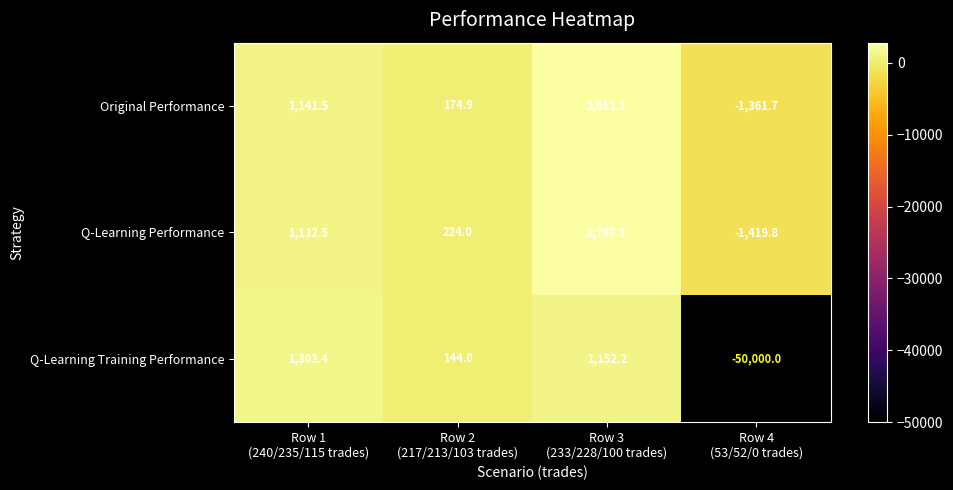

What is the smallest value displayed?

-50000.0